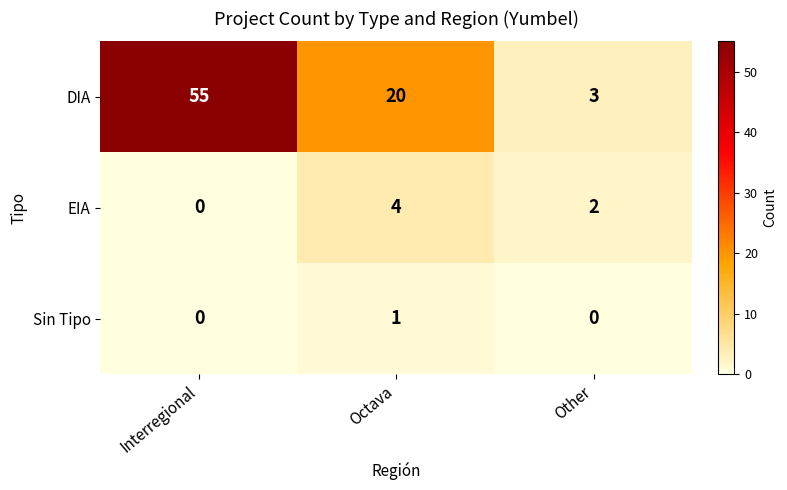

What is the greatest value displayed?

55